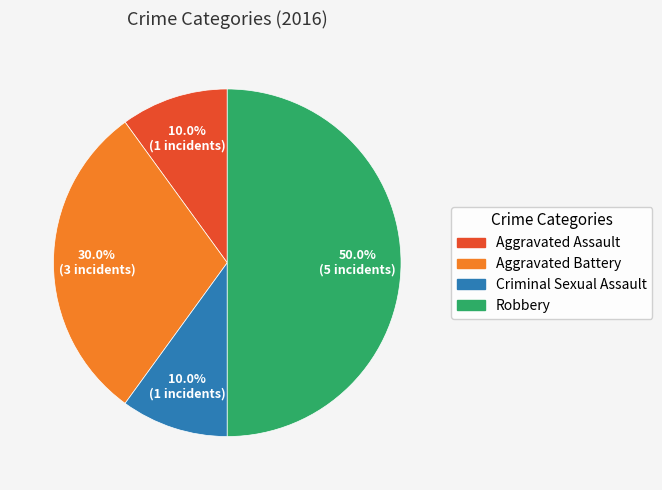

Combined, do Criminal Sexual Assault and Aggravated Assault account for over 50%?

No